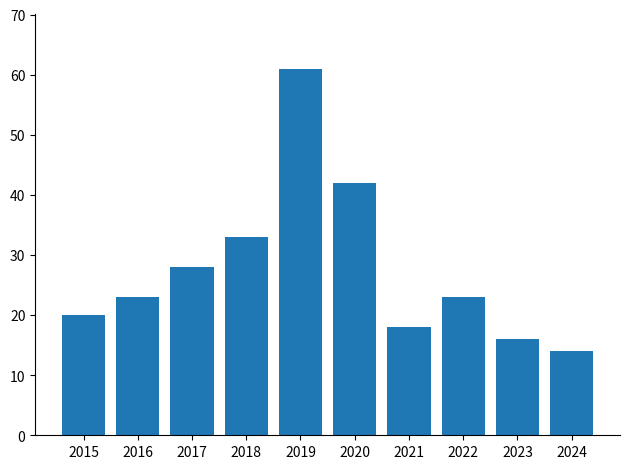

What is the average value?

28